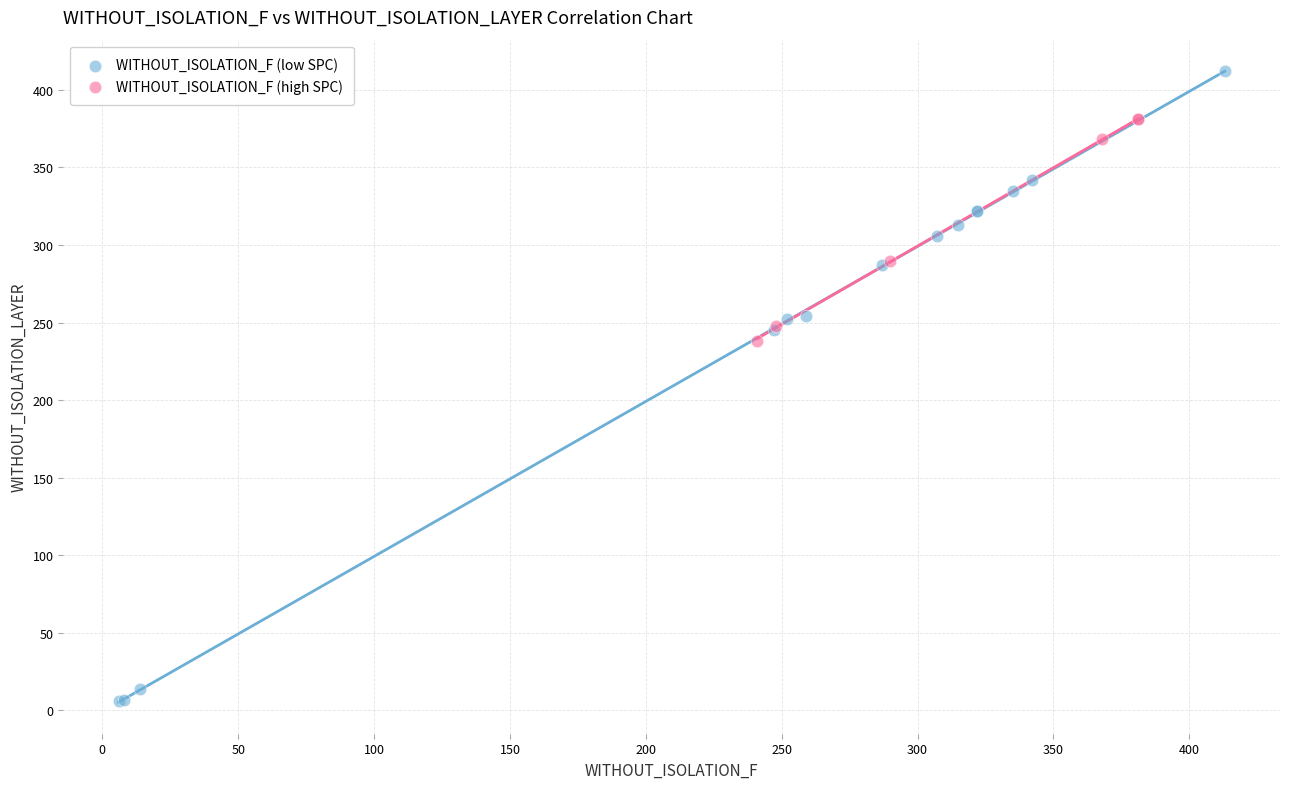

Which series contains the lowest Y value?

WITHOUT_ISOLATION_F (low SPC)